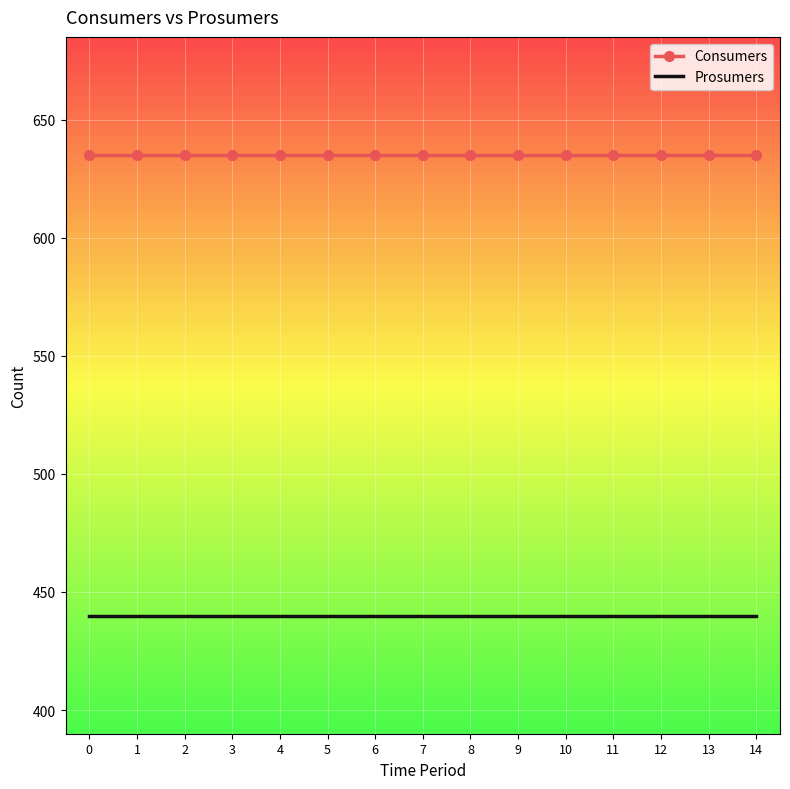

What is the minimum value for Consumers?

635